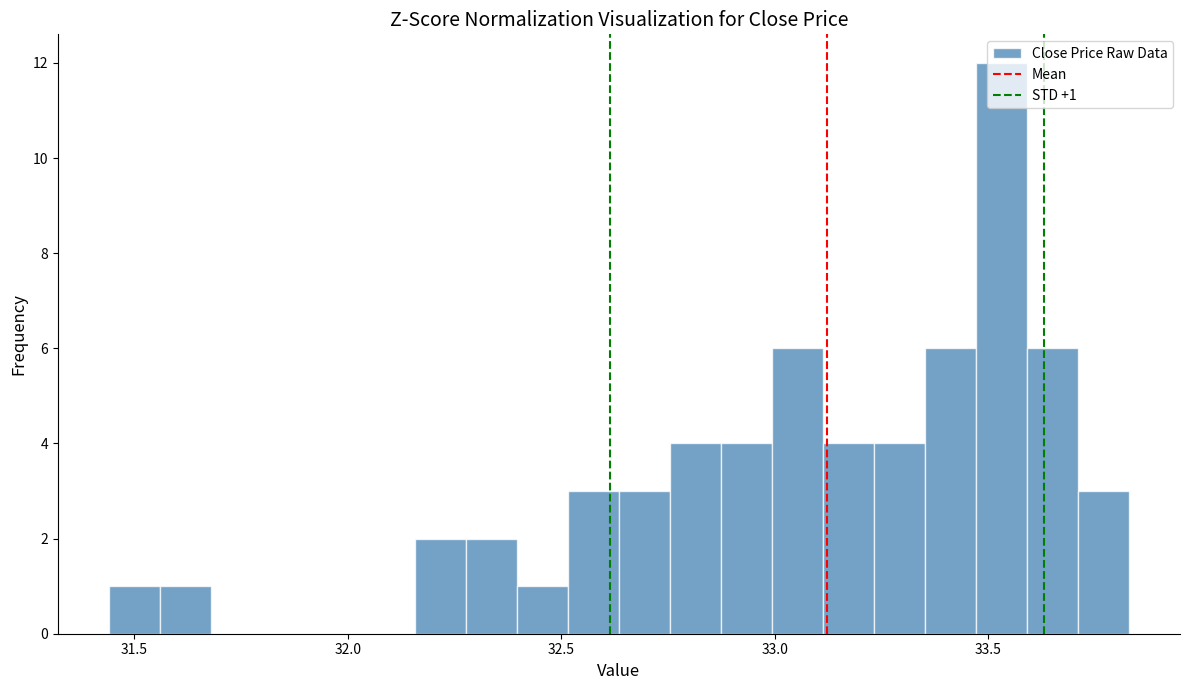

Read against the x-axis, roughly where is the centre of the tallest bar?

33.55